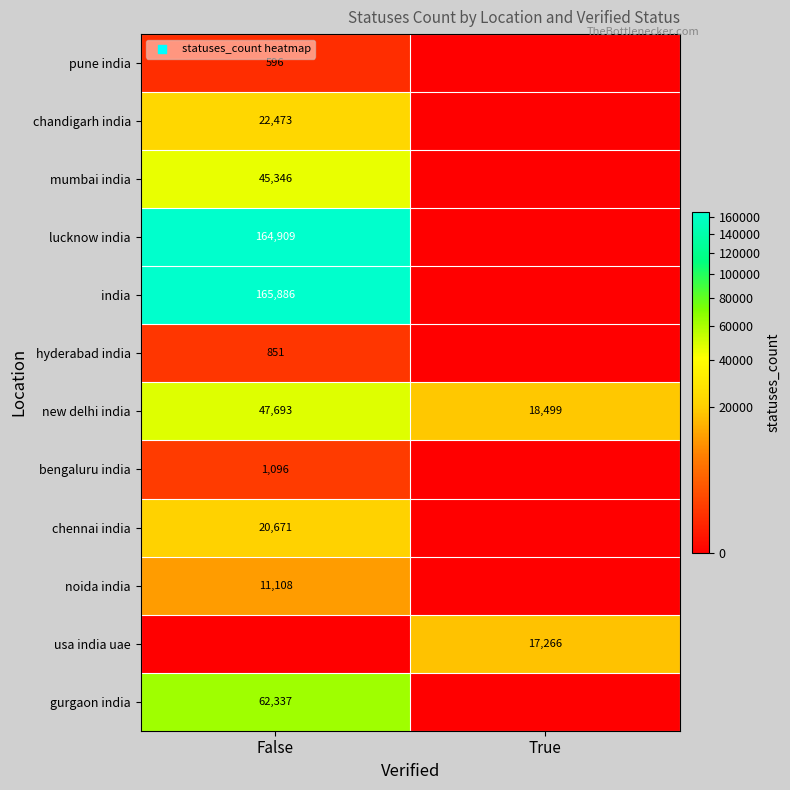

Which category has the lowest value across all series?

True